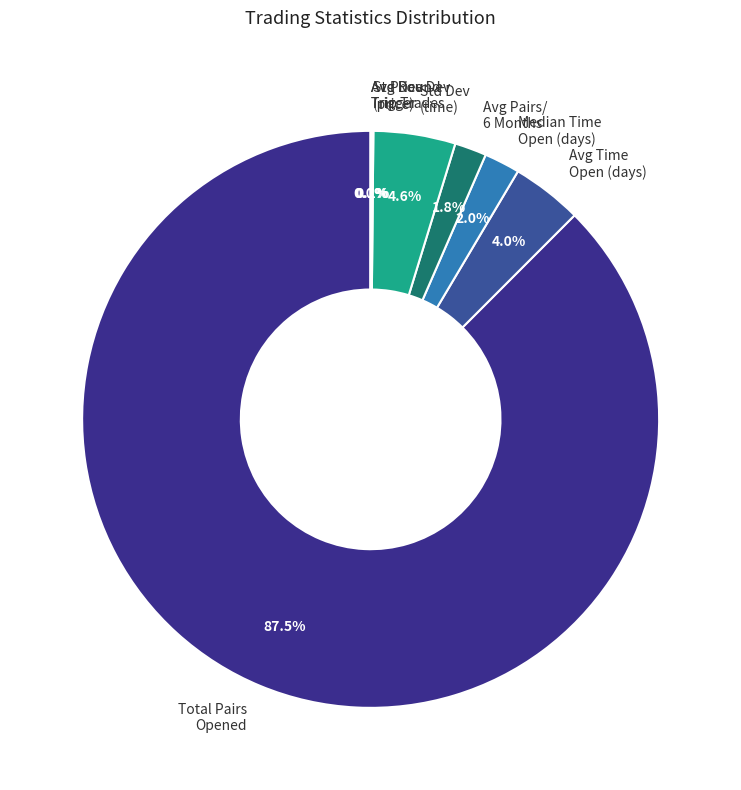

Which slice is the largest?

Total Pairs Opened